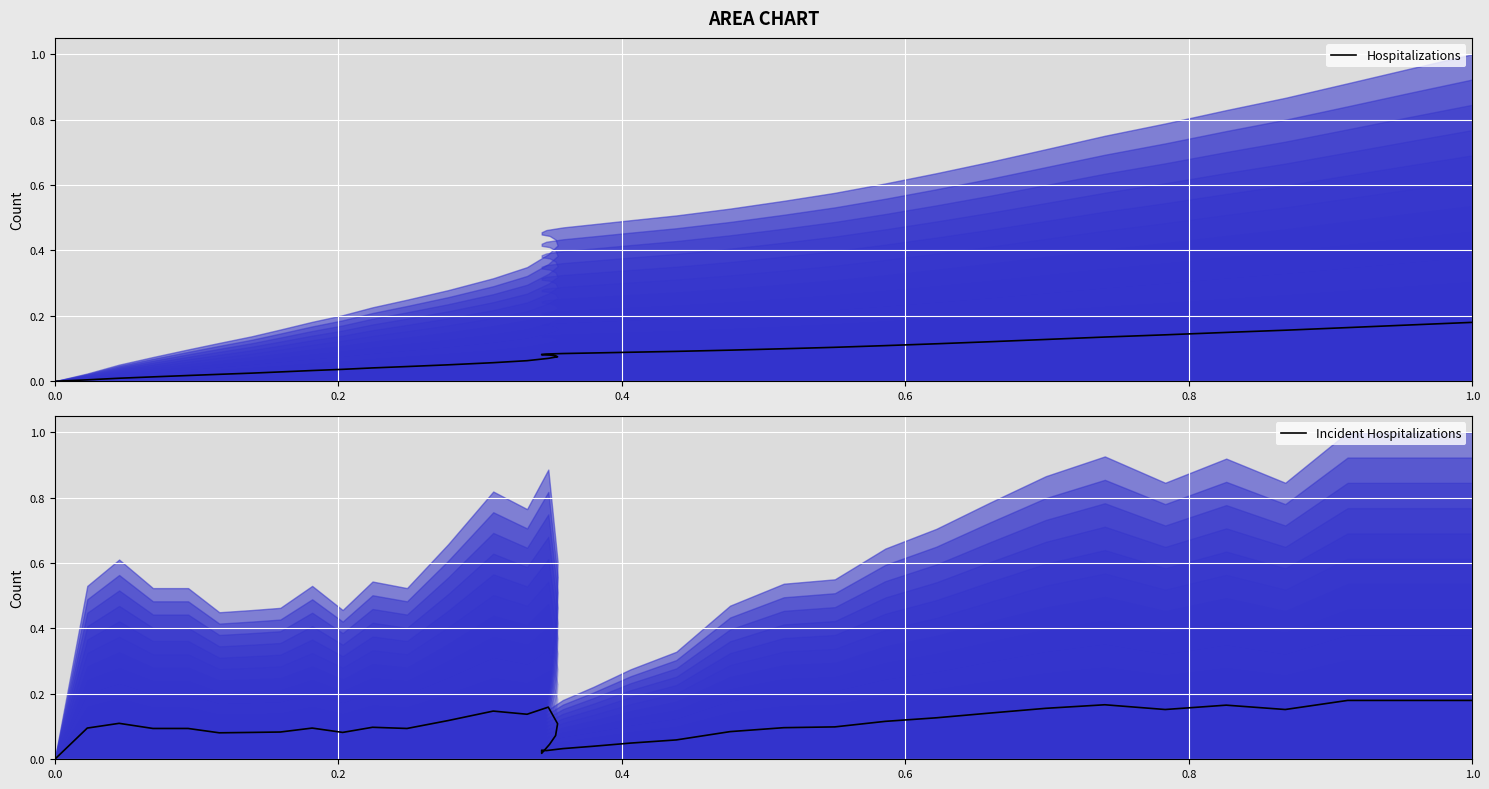

After their last crossing, which series has the higher values: Incident Hospitalizations or Hospitalizations?

Incident Hospitalizations